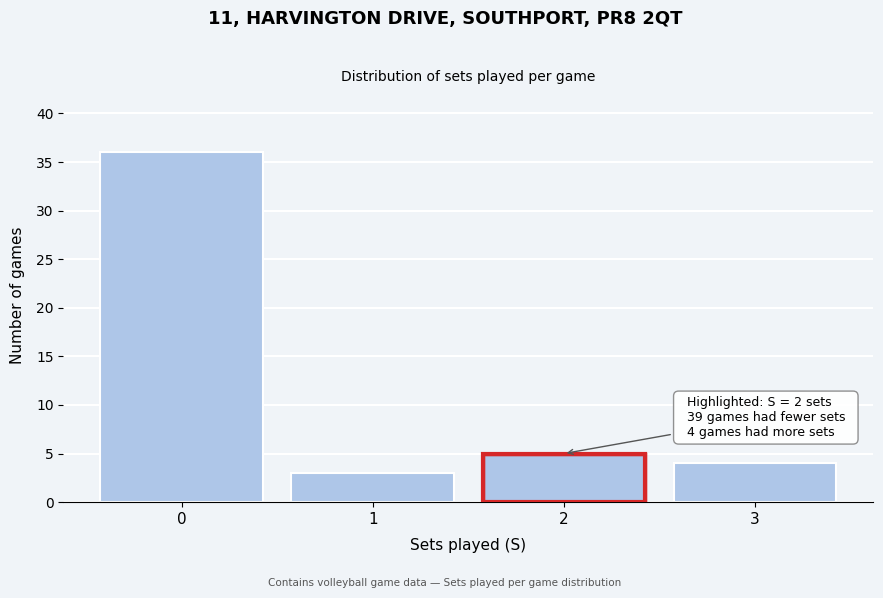

Reading right to left, transcribe all the data shown in this chart.

3=4	2=5	1=3	0=36